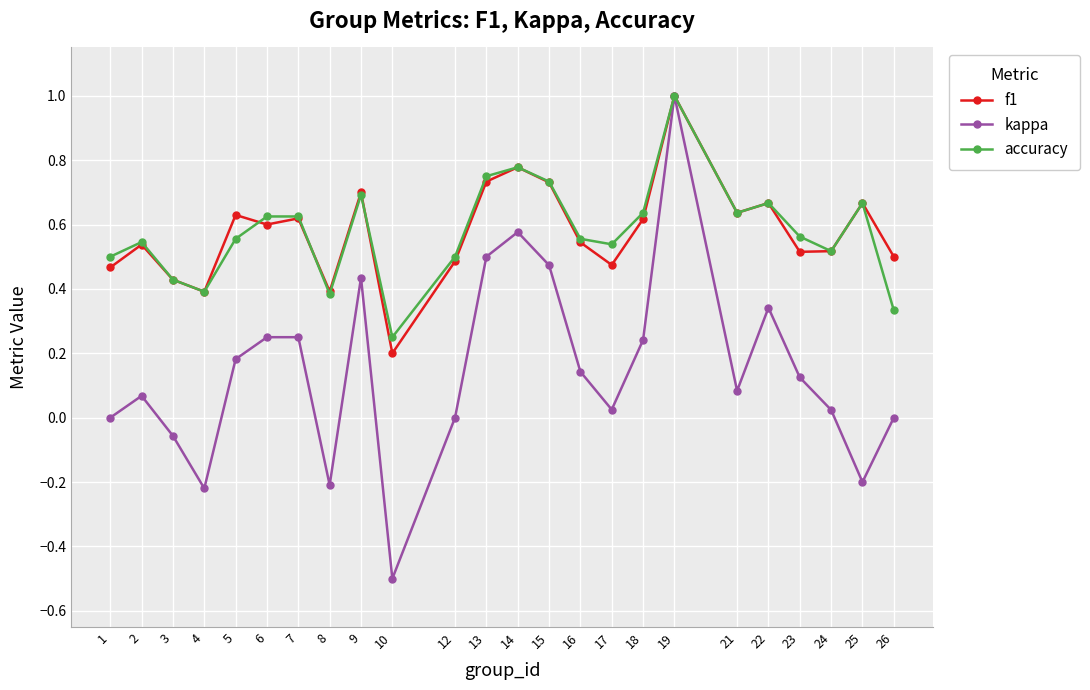

Which category has the lowest value in the kappa series?

10